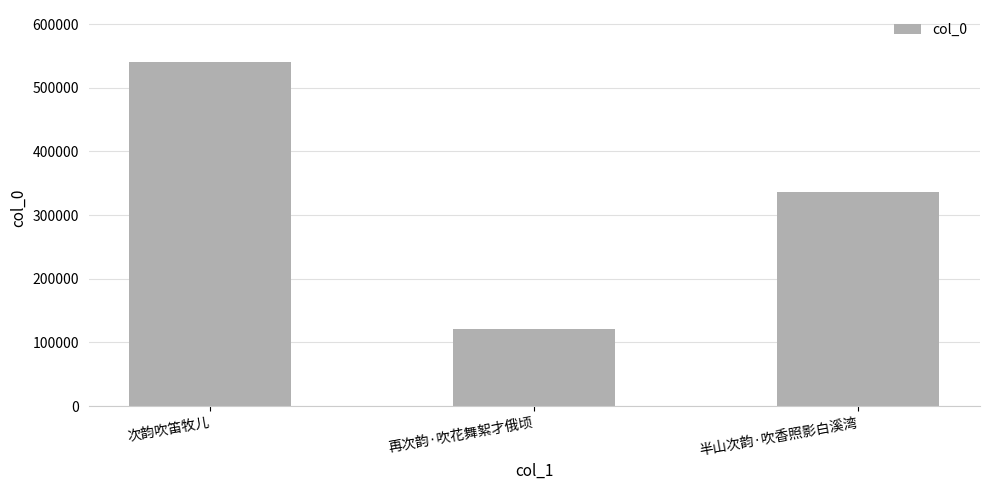

What is the difference between the values at 再次韵·吹花舞絮才俄顷 and 次韵吹笛牧儿?

419359